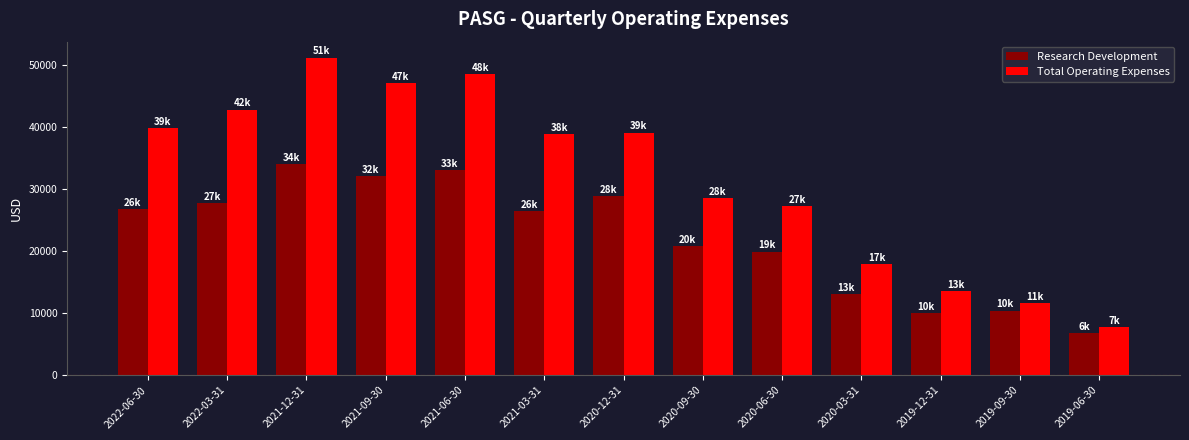

Which category has the highest value in the Research Development series?

2021-12-31